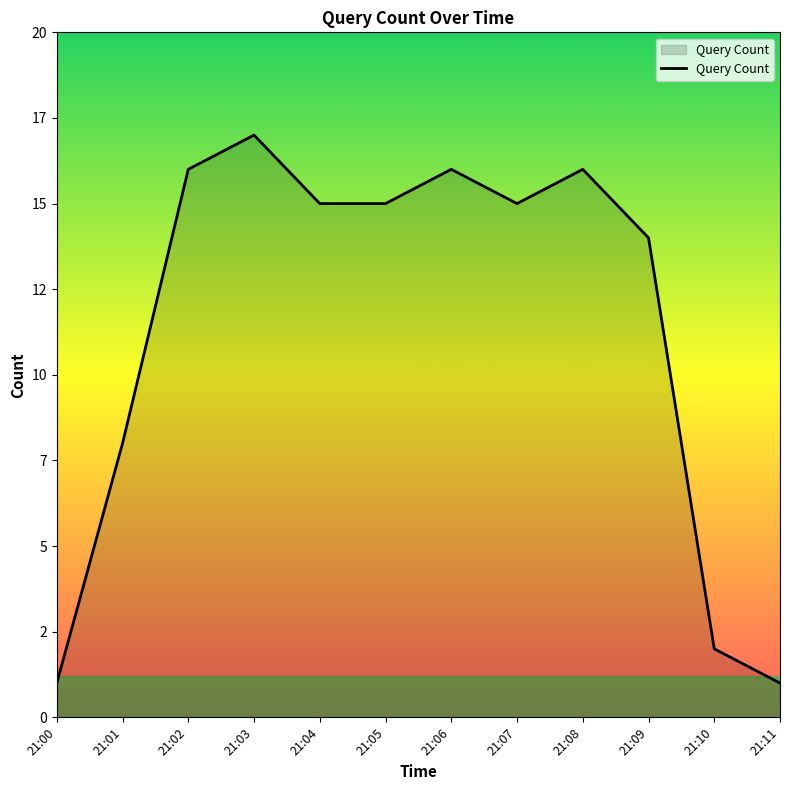

What is the difference between the maximum and minimum values?

16